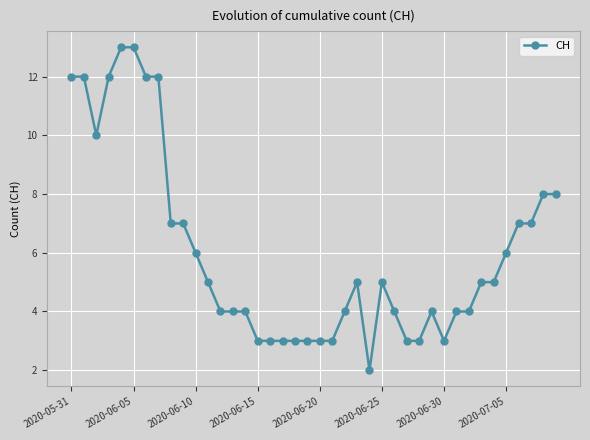

True or false: there are more than 1 points higher than both neighbors.

True